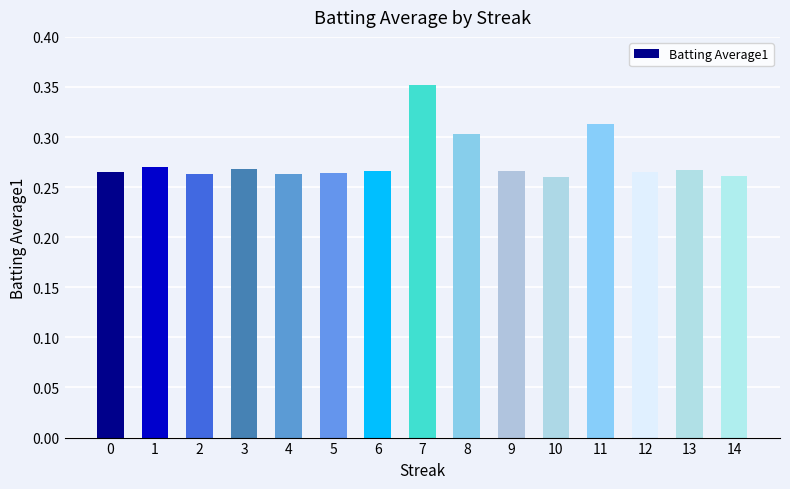

What is the difference between the maximum and minimum values?

0.1